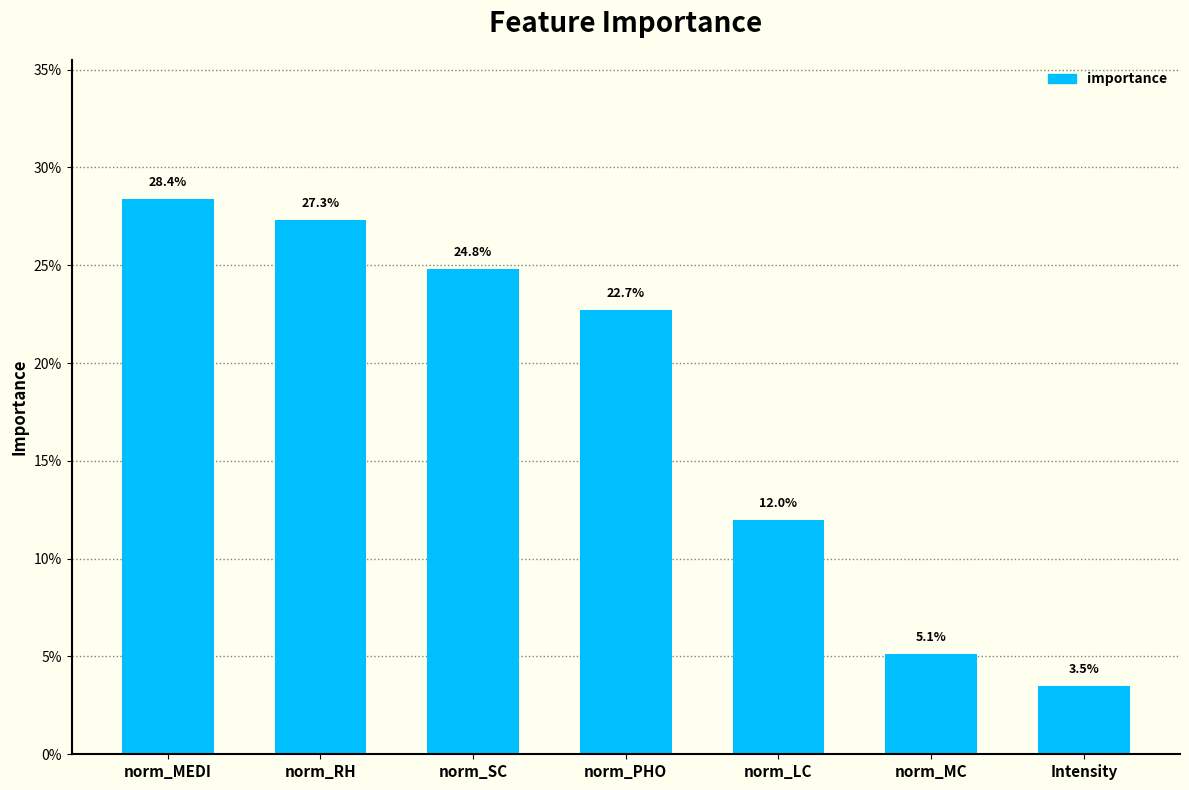

Rank the categories by value from lowest to highest.

Intensity, norm_MC, norm_LC, norm_PHO, norm_SC, norm_RH, norm_MEDI